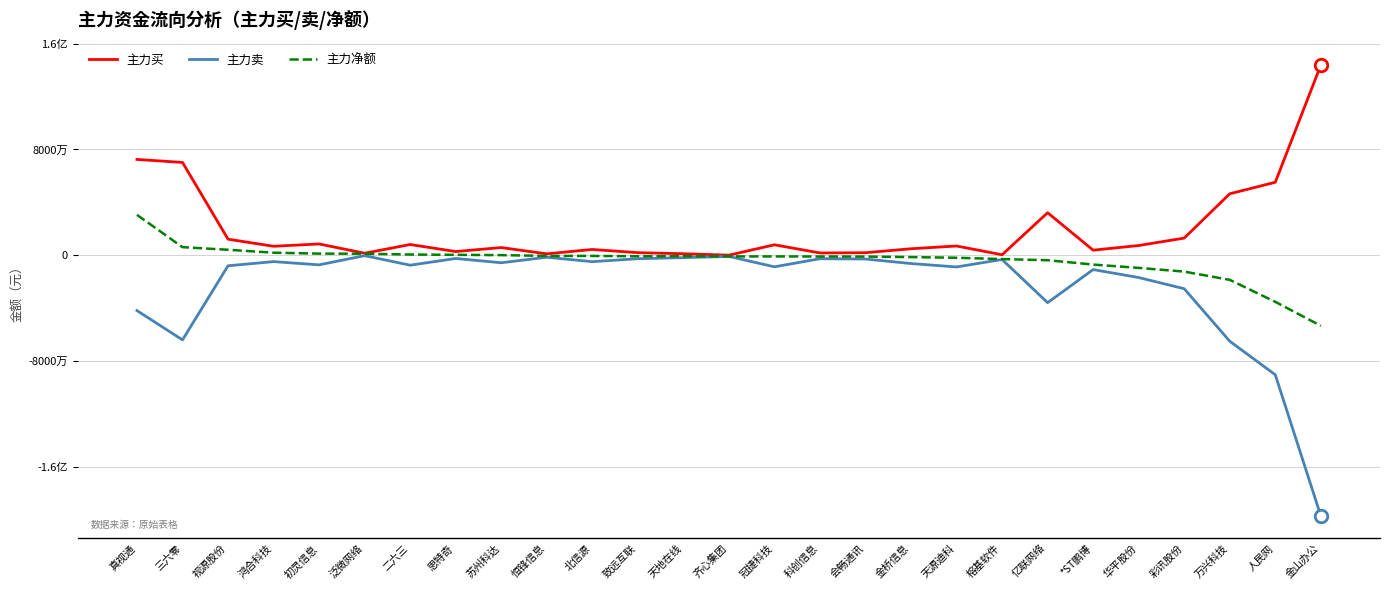

Read the 主力卖 value at 天地在线.

-1876272